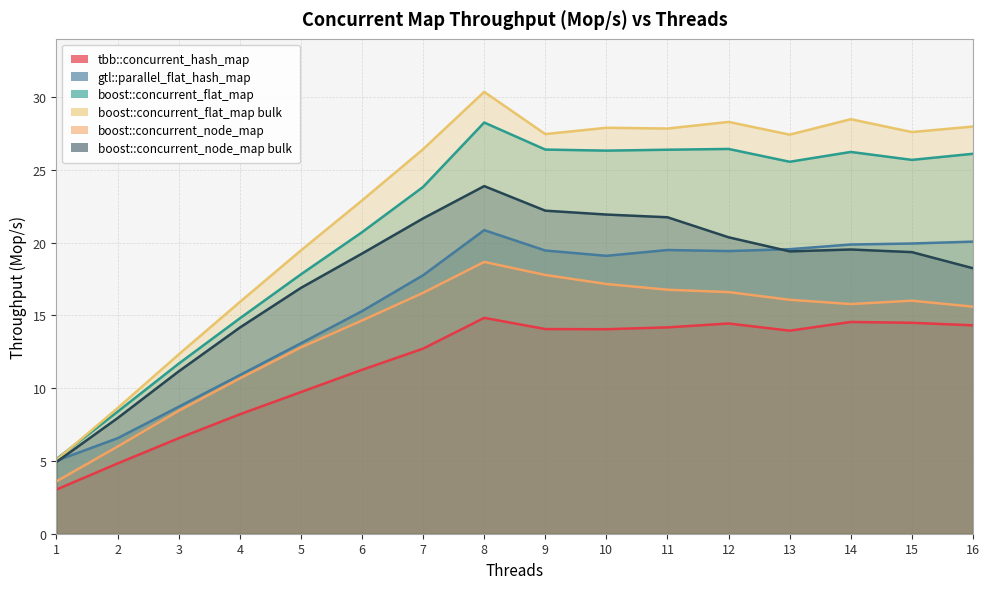

How many data points does each series have?

16